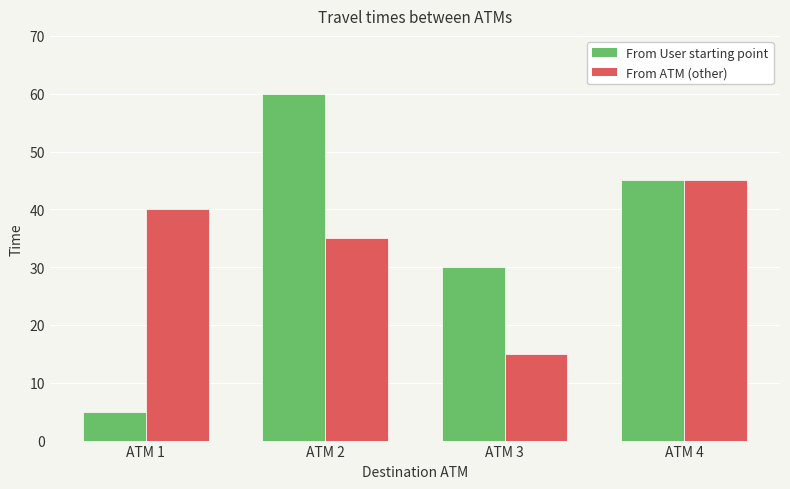

Are the bars grouped side by side (vs. stacked)?

Yes